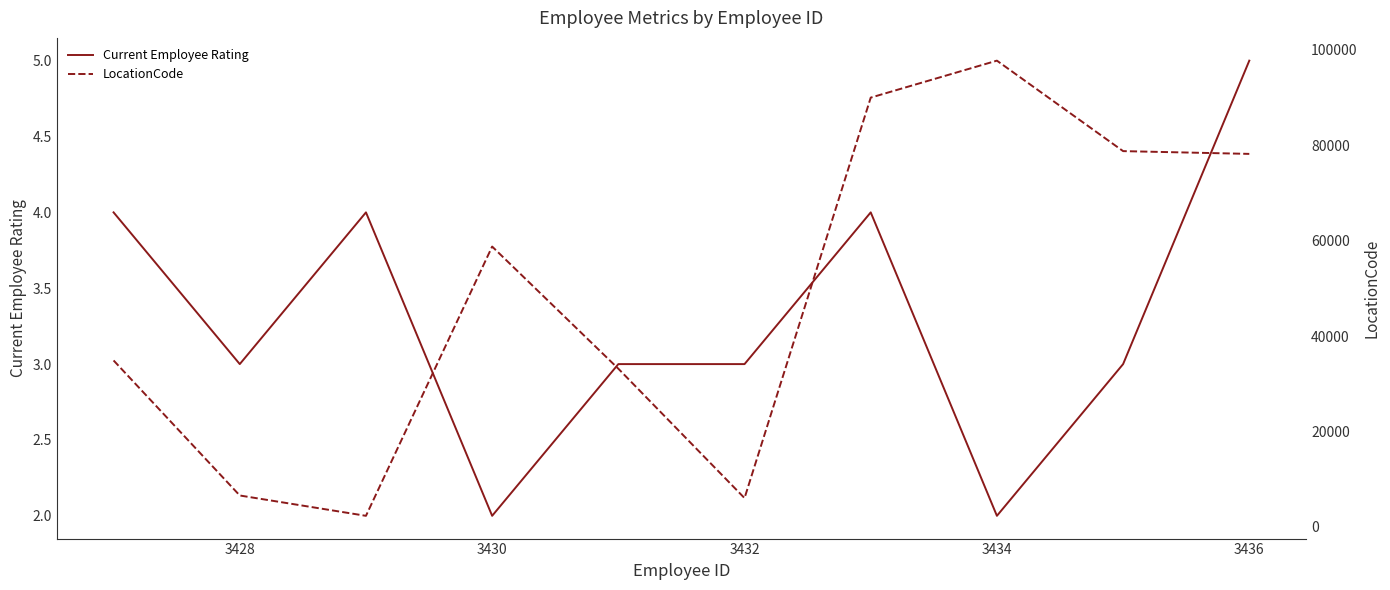

What is the highest value of the Current Employee Rating series?

5